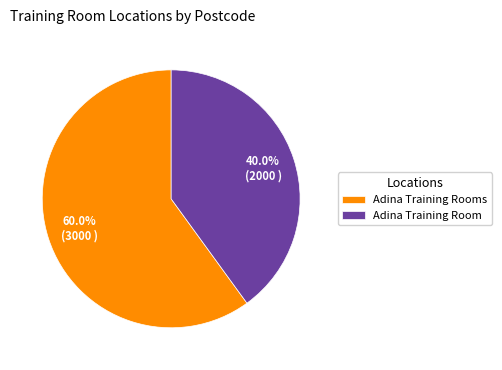

What is the ratio of the value at Adina Training Rooms to the value at Adina Training Room?

1.5